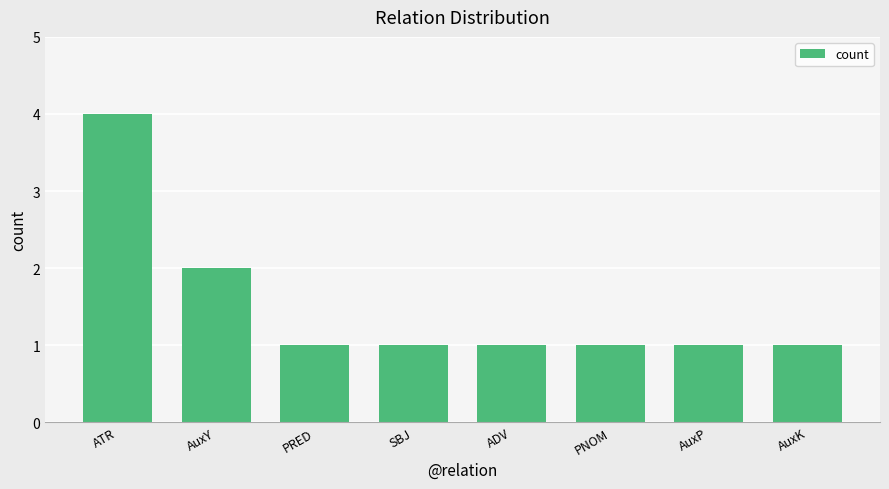

At which category does the chart reach its peak across all series?

ATR